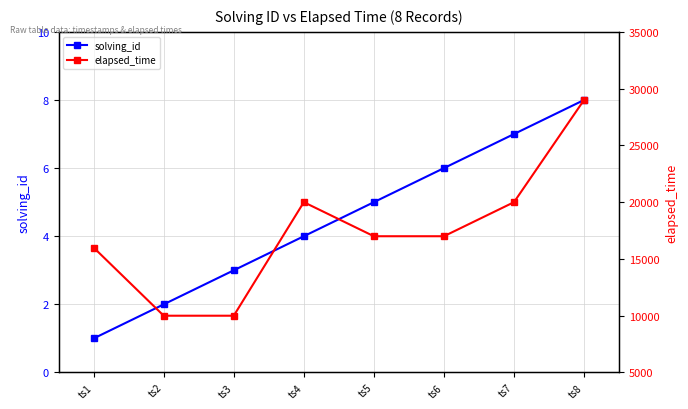

At which category does elapsed_time reach its first local peak?

ts4